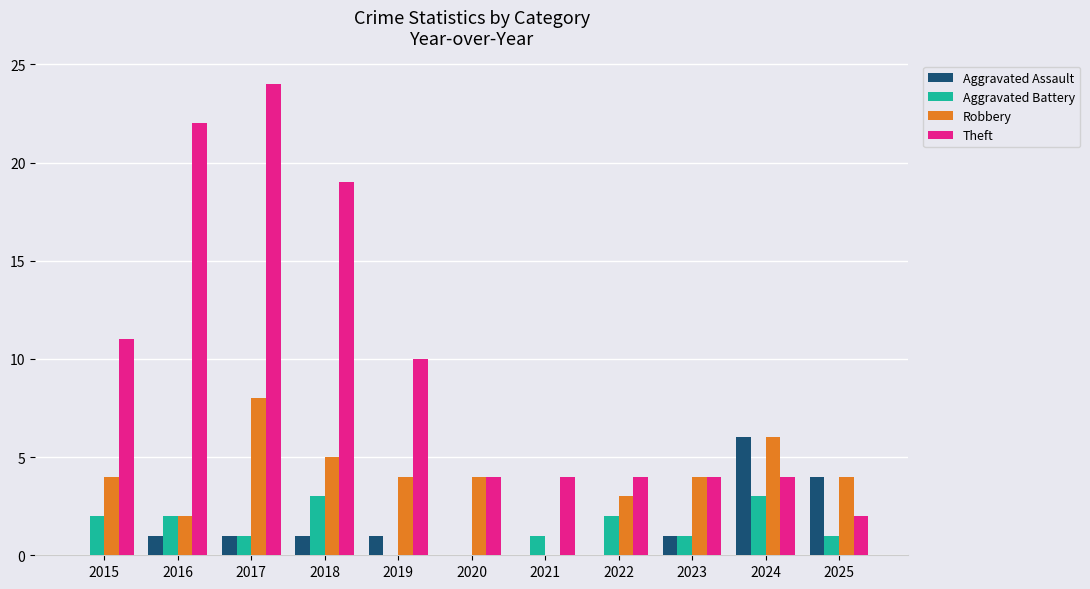

What value does the Theft series have at 2015?

11